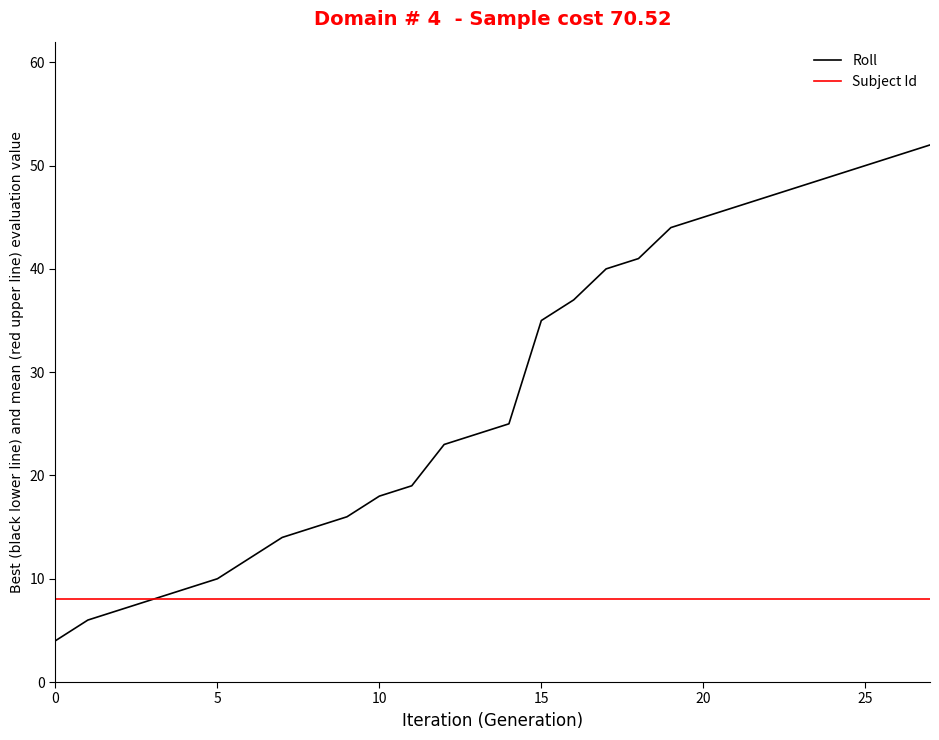

What is the sum of all Roll values?

795